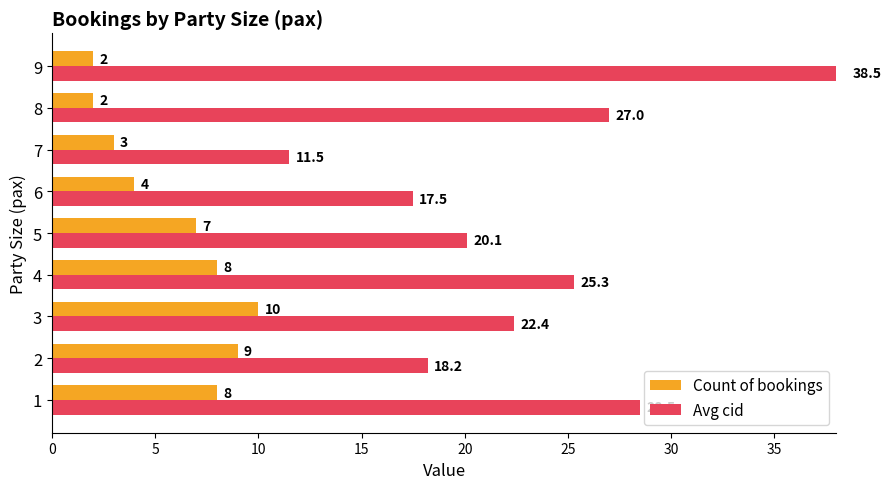

What is the value of the Avg cid bar at the 1st from the left?

28.5